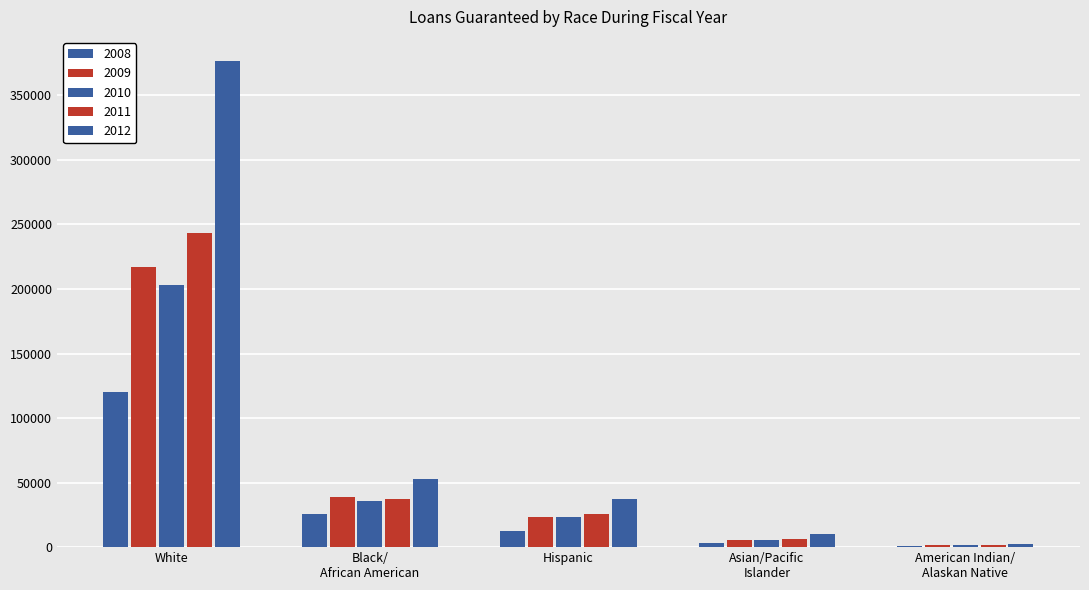

Which category has the lowest value in the 2012 series?

American Indian/
Alaskan Native